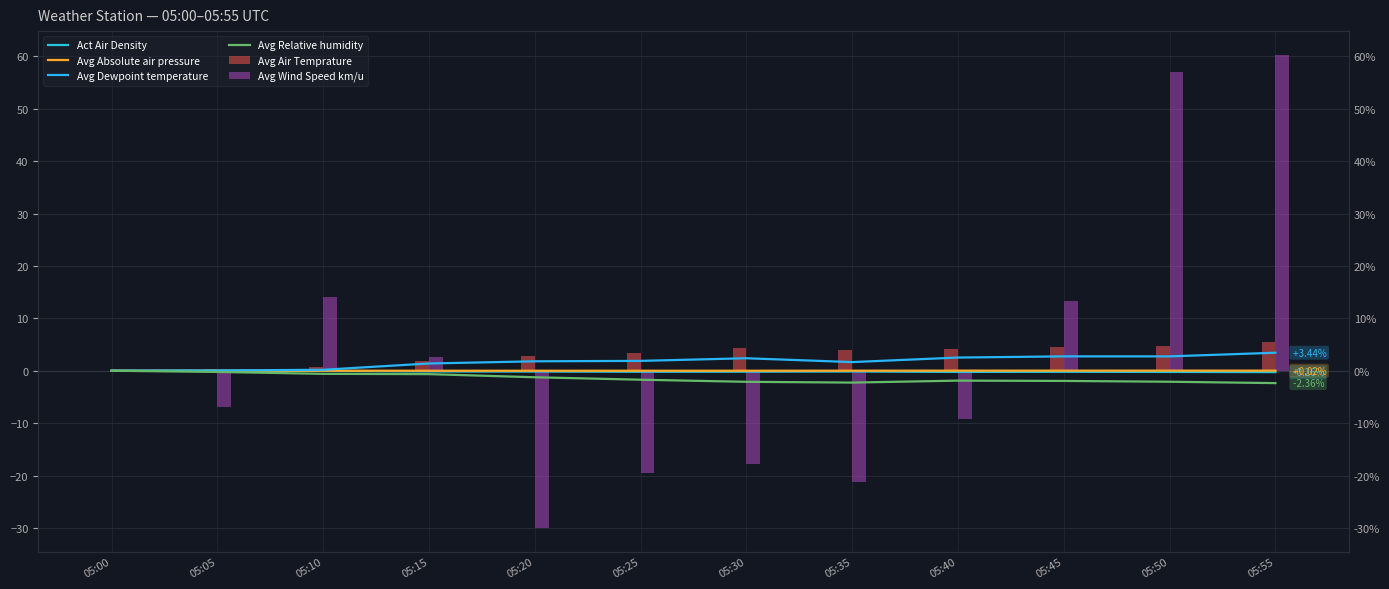

How many groups of bars are there?

12